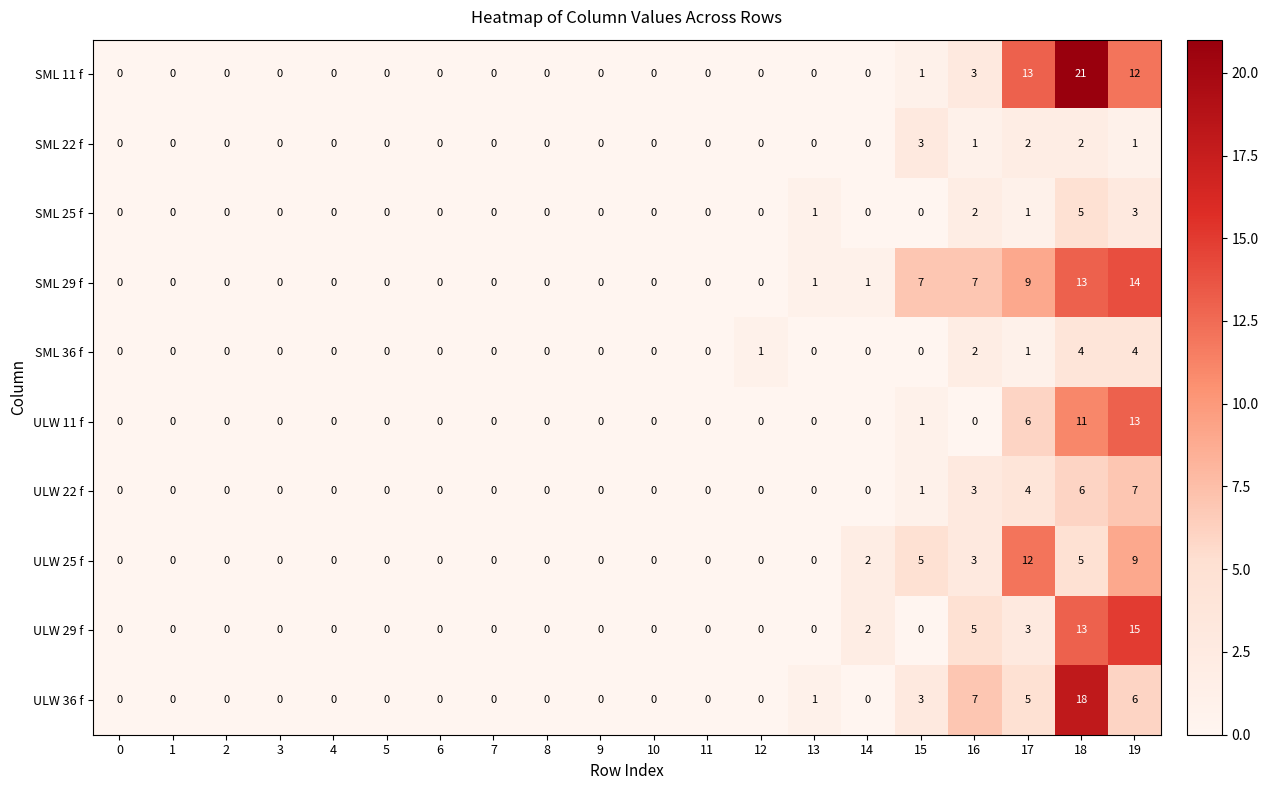

Between 1 and 15, which series saw the biggest shift?

SML 29 f